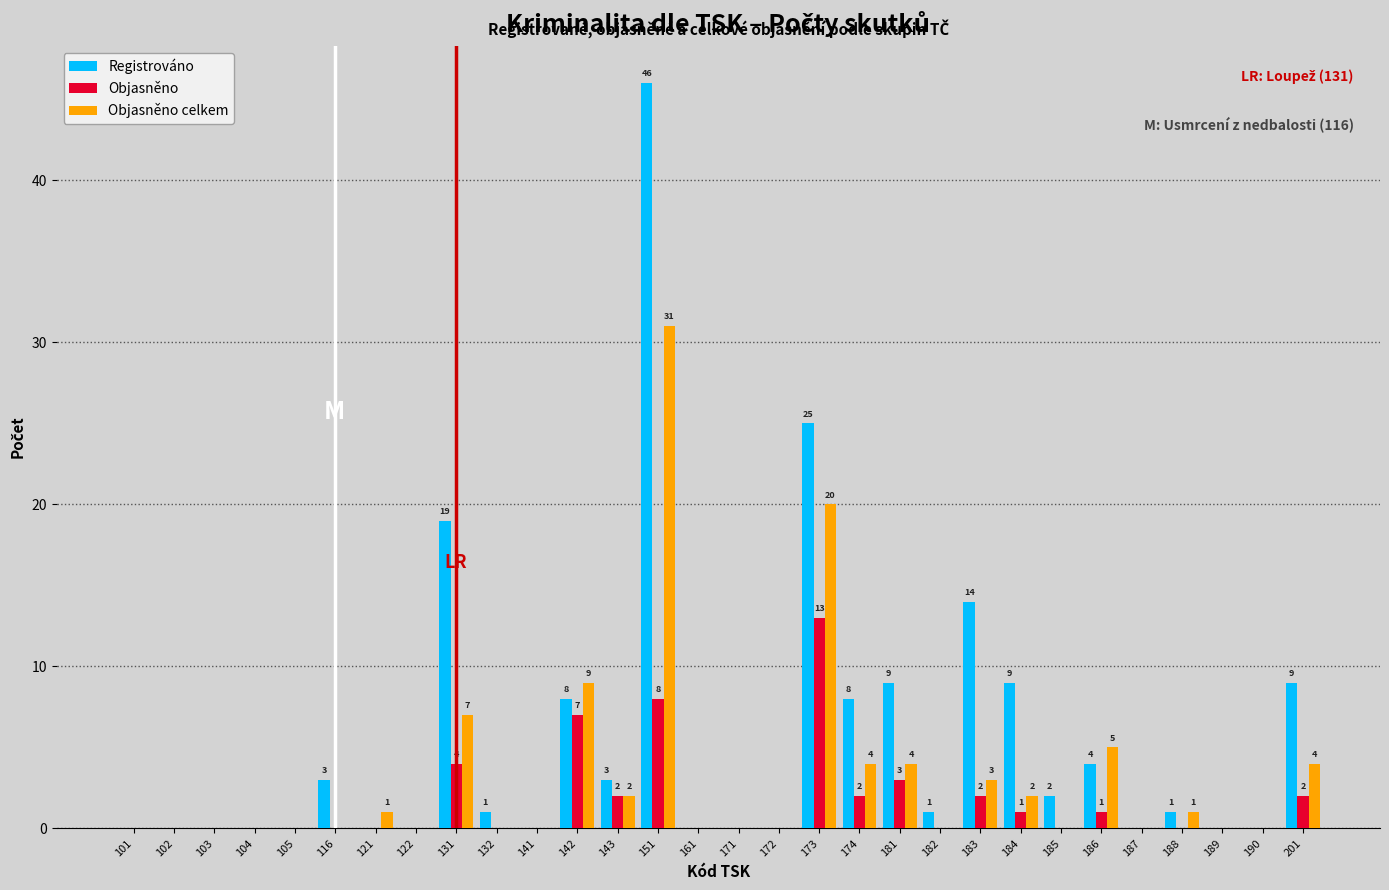

What is the sum of all Objasněno values?

45